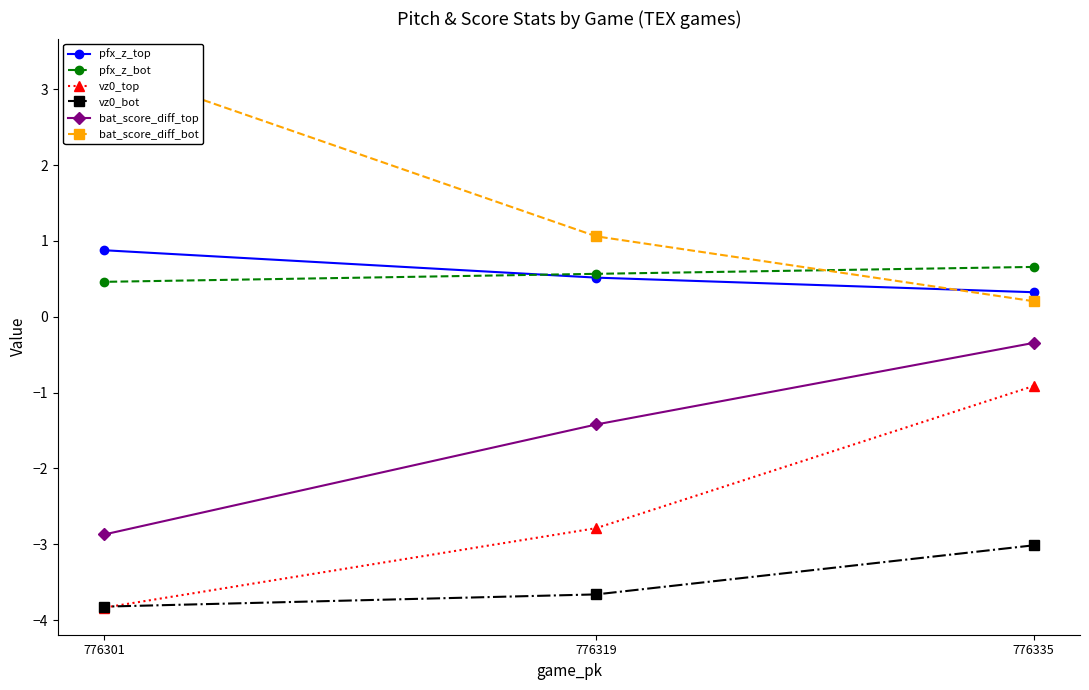

Does the chart have visible grid lines?

No